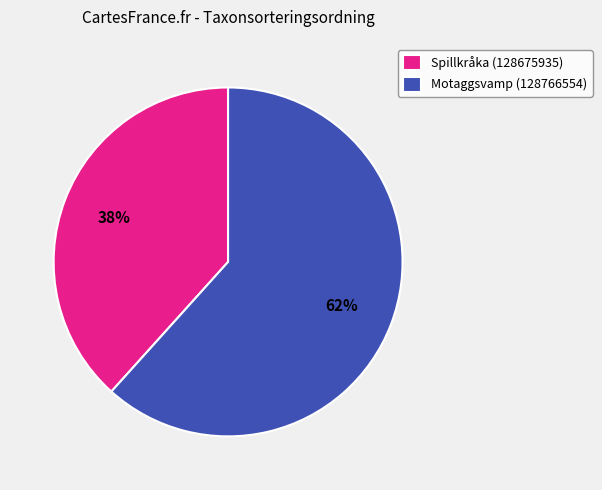

Approximately how many times larger is the value at Spillkråka (128675935) compared to Motaggsvamp (128766554)?

0.6